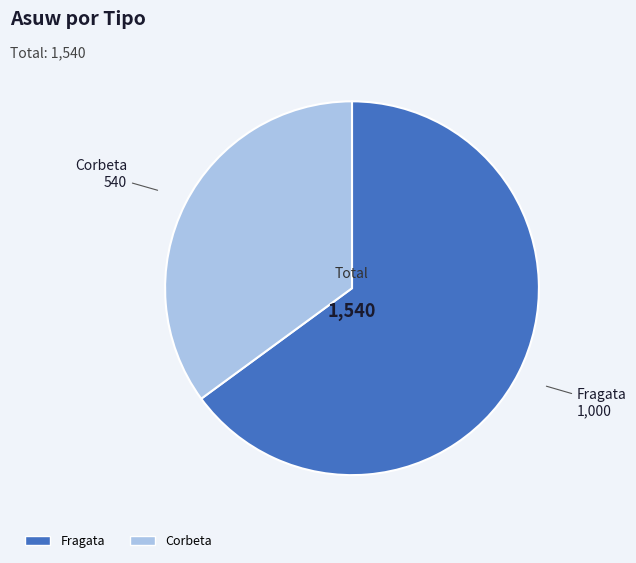

Rank the categories by value from lowest to highest.

Corbeta, Fragata